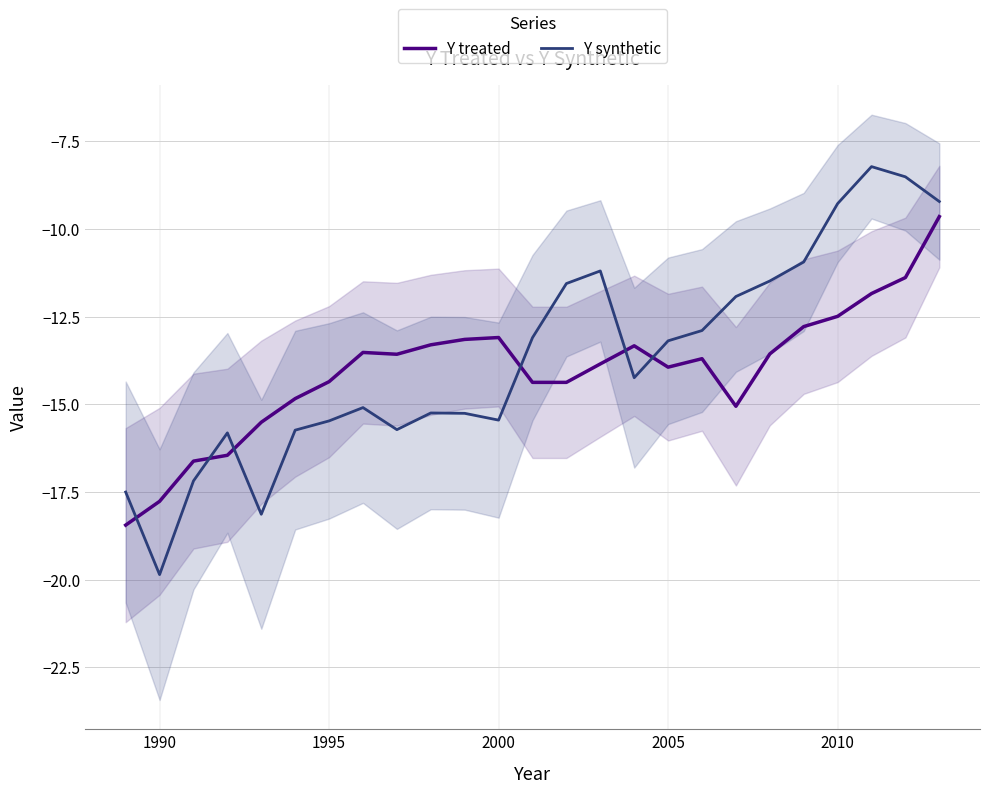

True or false: Y synthetic and Y treated cross at least once.

True